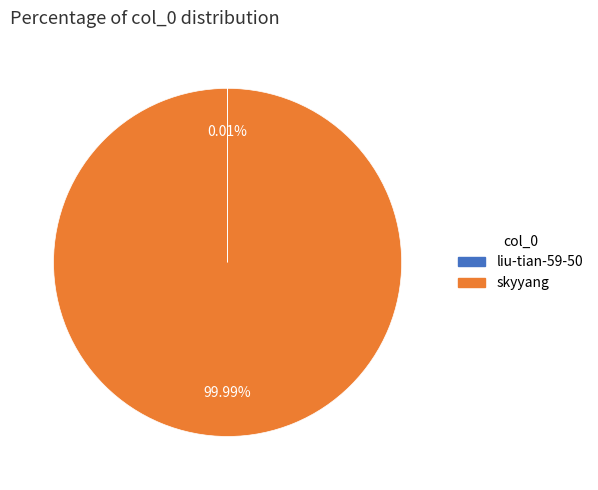

Which category has the biggest portion of the pie?

skyyang